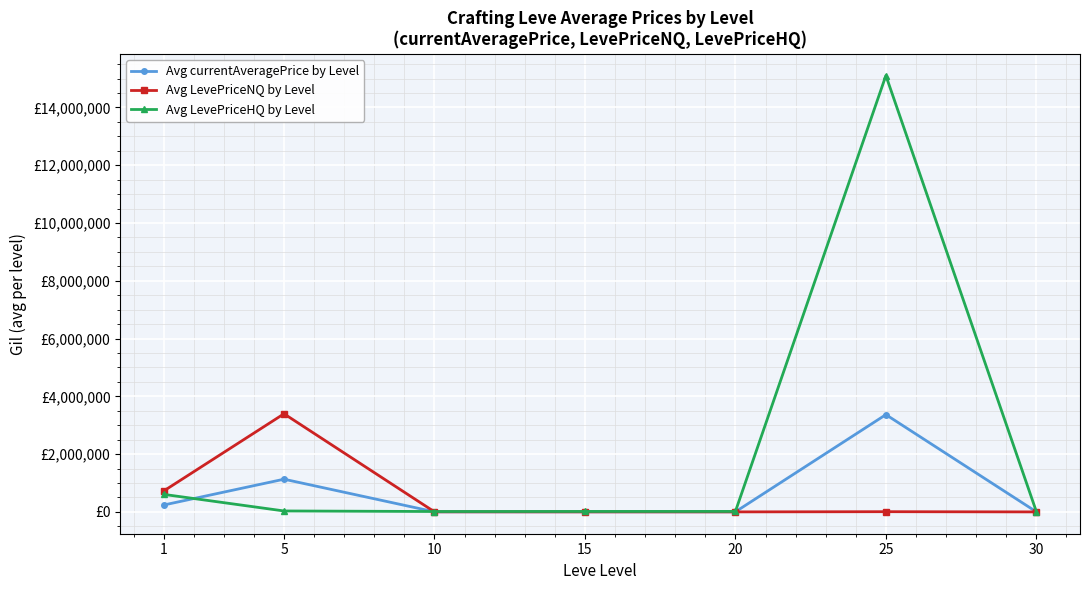

What are all the series names shown in the legend?

Avg currentAveragePrice by Level, Avg LevePriceNQ by Level, Avg LevePriceHQ by Level